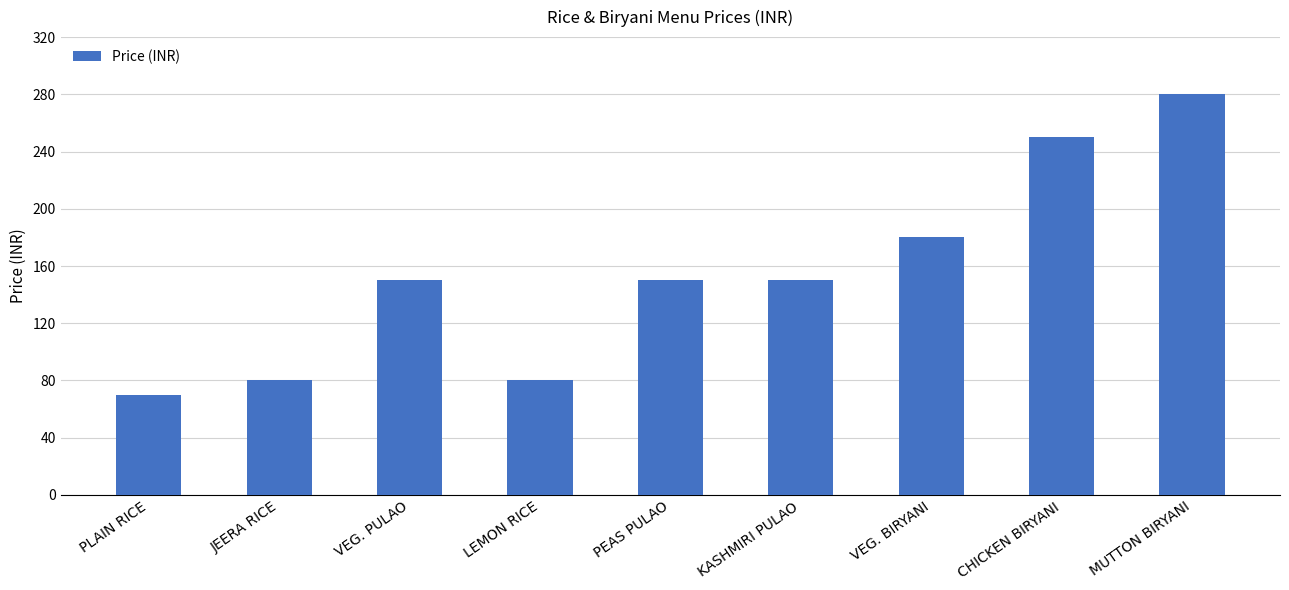

How many data points does each series have?

9